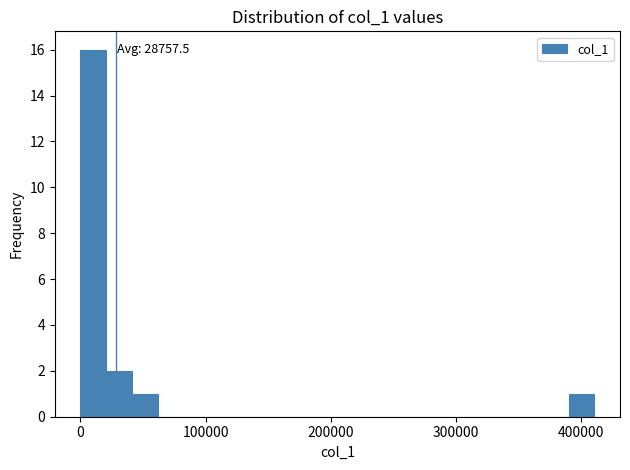

Read against the x-axis, roughly where is the centre of the tallest bar?

10000